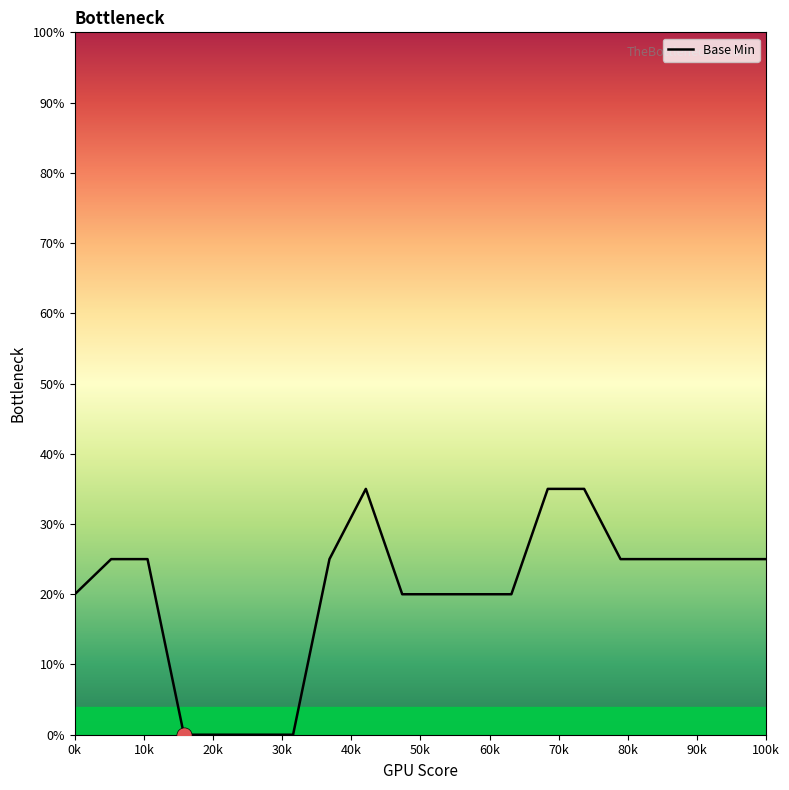

What is the greatest value displayed?

35